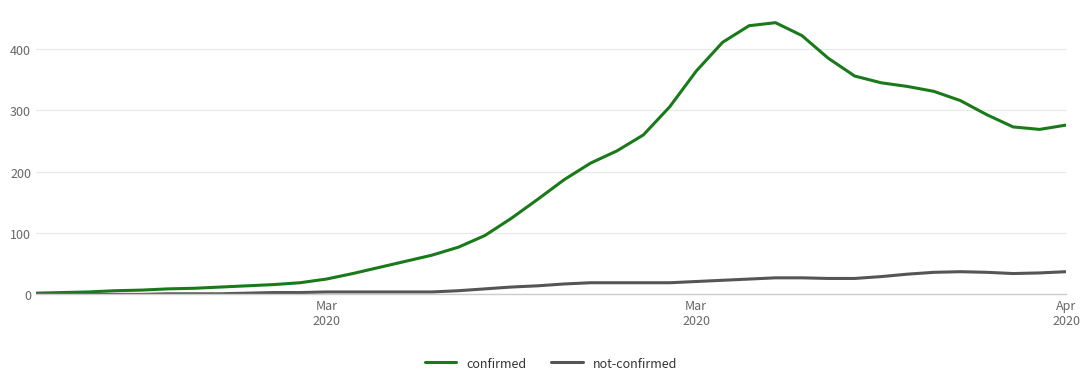

Rank the series by their maximum value, from lowest to highest.

not-confirmed, confirmed